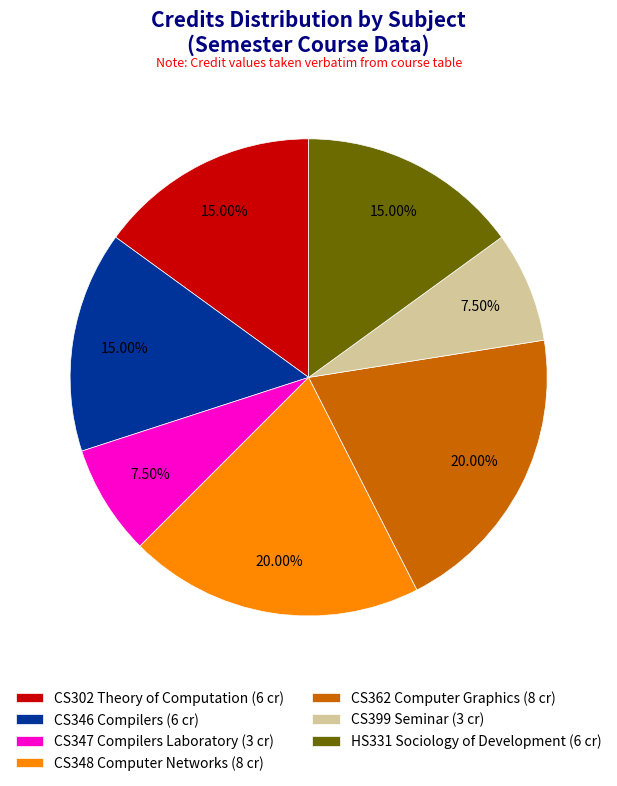

Do CS348 Computer Networks and CS346 Compilers together represent more than half of the pie?

No